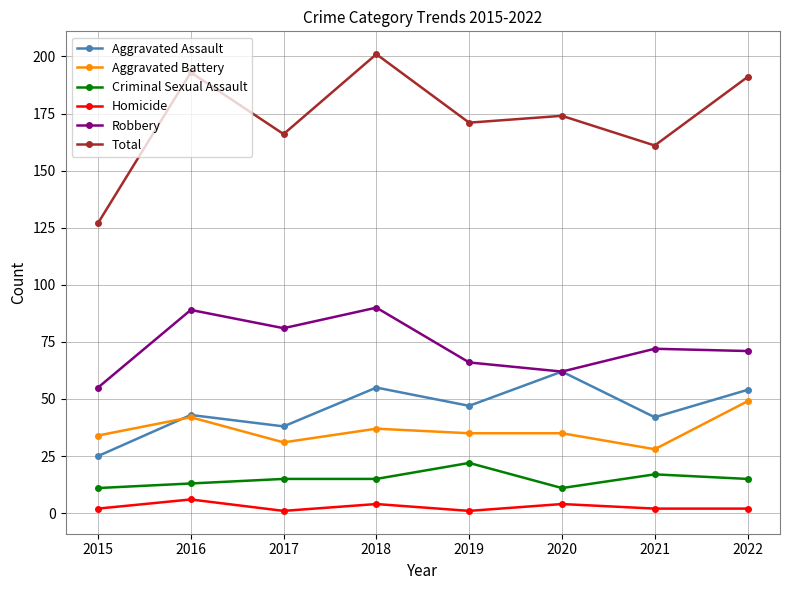

True or false: Aggravated Battery and Robbery cross at least once.

False